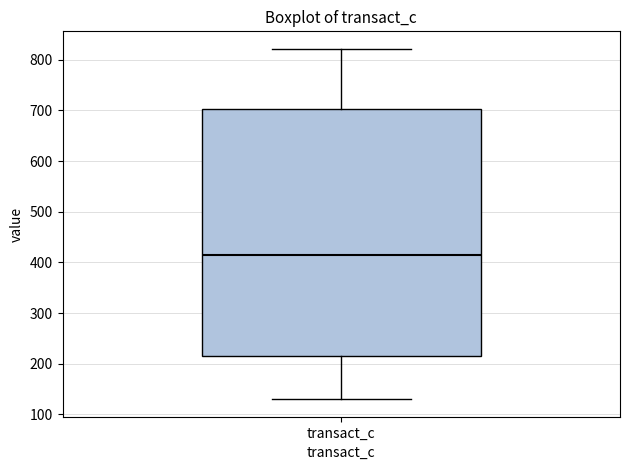

Where is the upper edge of the box for transact_c on the y-axis? The values are not printed on the chart, so give them approximately, as read against the axis.

700